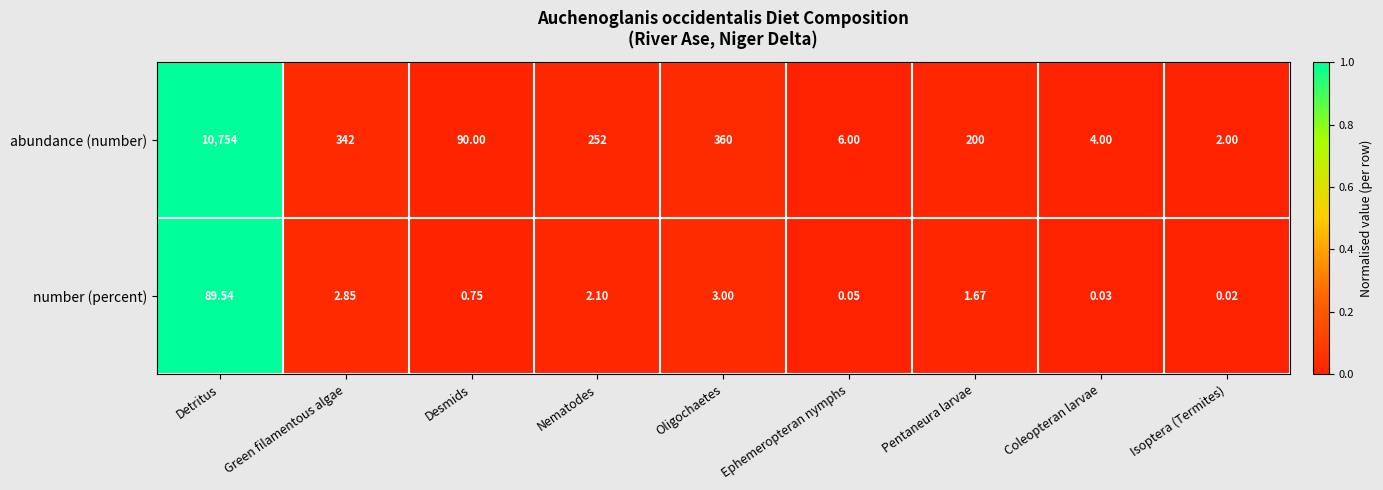

Which series changed the most between Pentaneura larvae and Coleopteran larvae?

abundance (number)